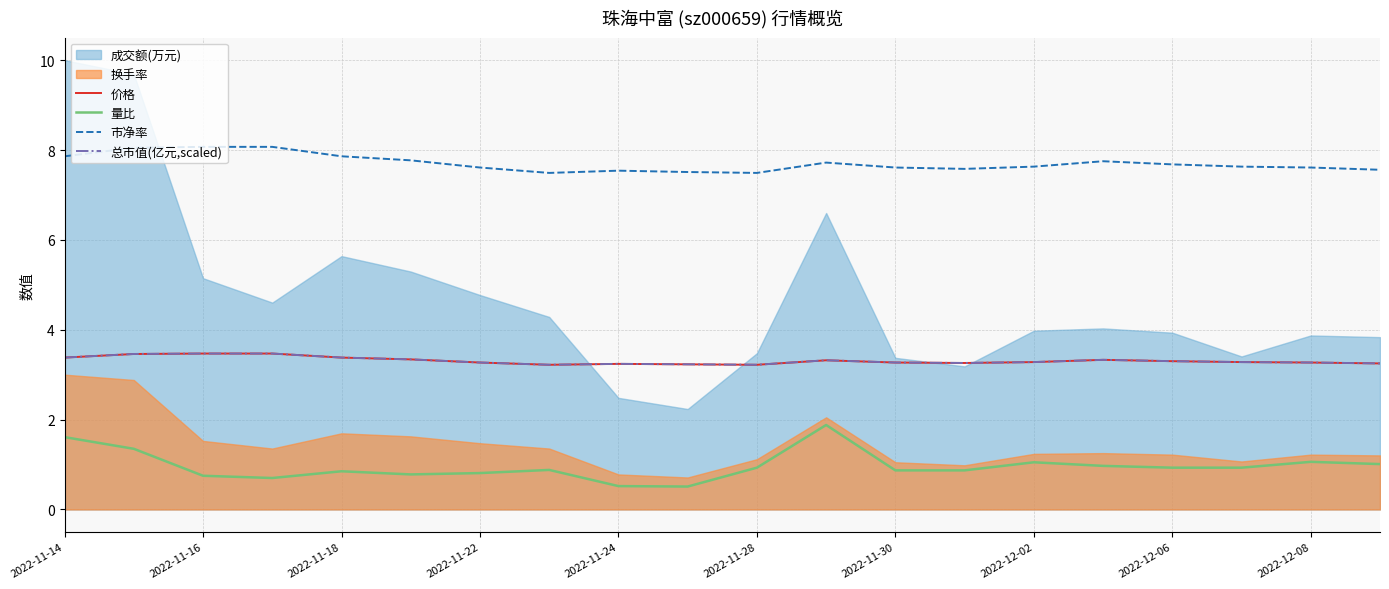

True or false: 量比 and 总市值(亿元,scaled) cross at least once.

False